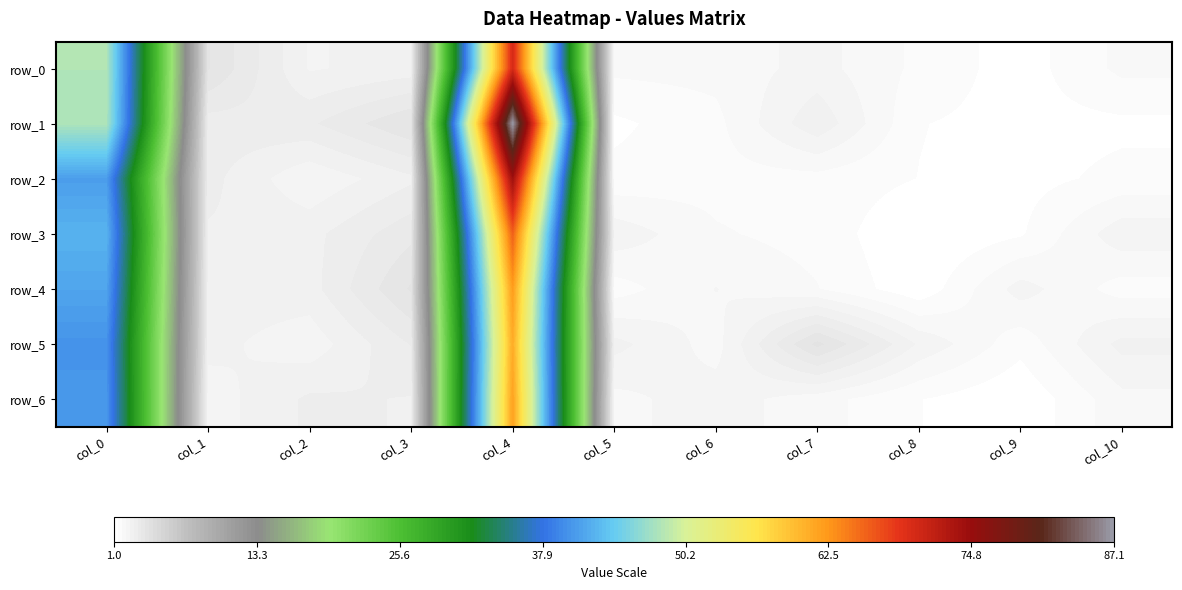

Which has a higher value, col_6 or col_2?

col_2